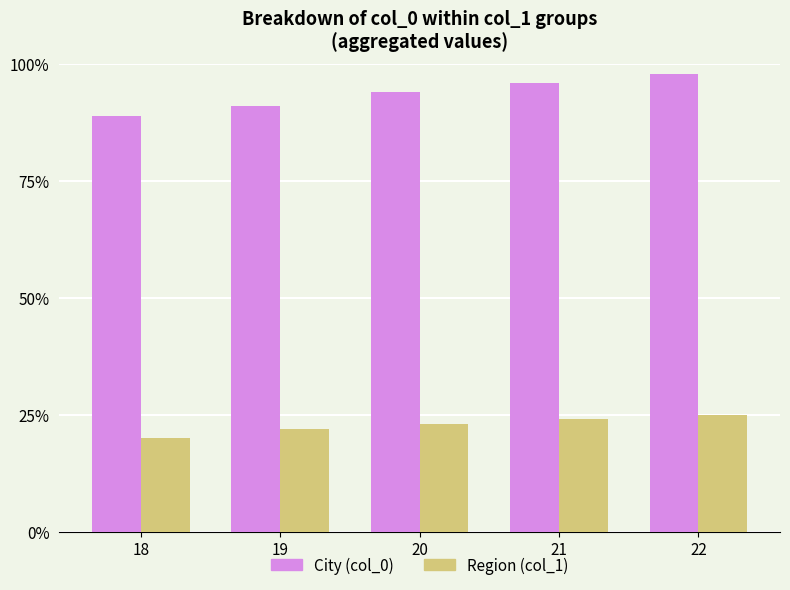

Are the bars horizontal?

No